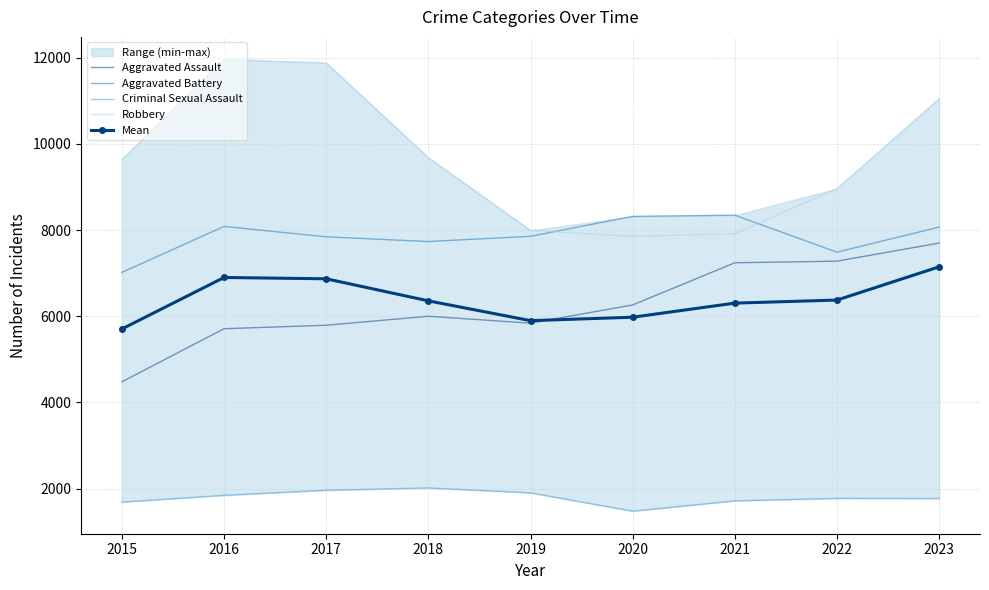

Rank the categories by Aggravated Assault value from lowest to highest.

2015, 2016, 2017, 2019, 2018, 2020, 2021, 2022, 2023